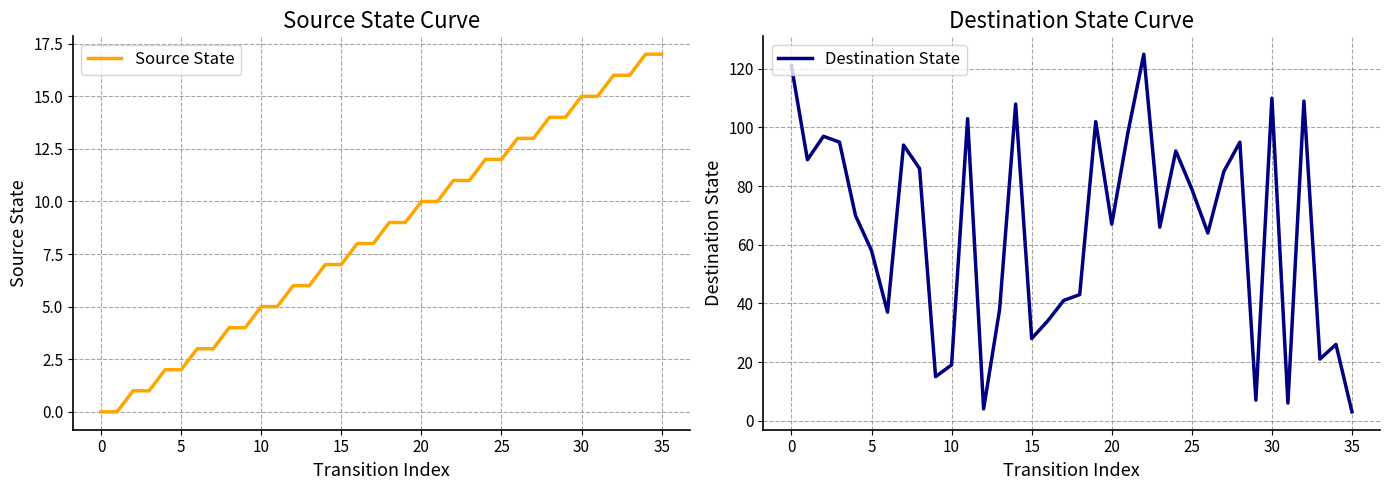

Rank the series by their average value, from lowest to highest.

Source State, Destination State